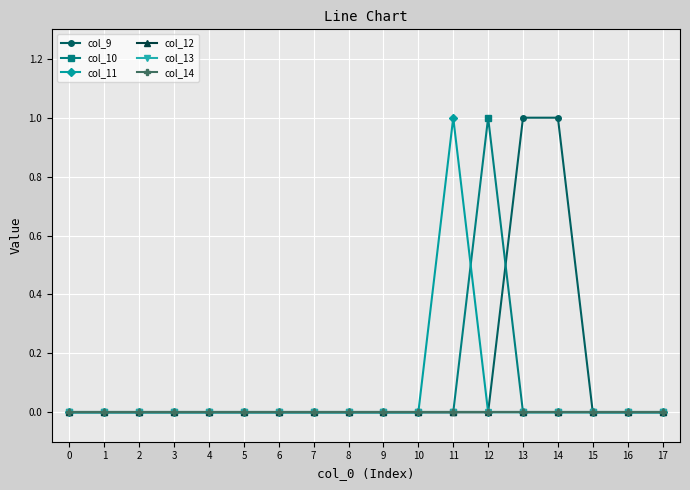

At how many categories does at least one series exceed 0?

4